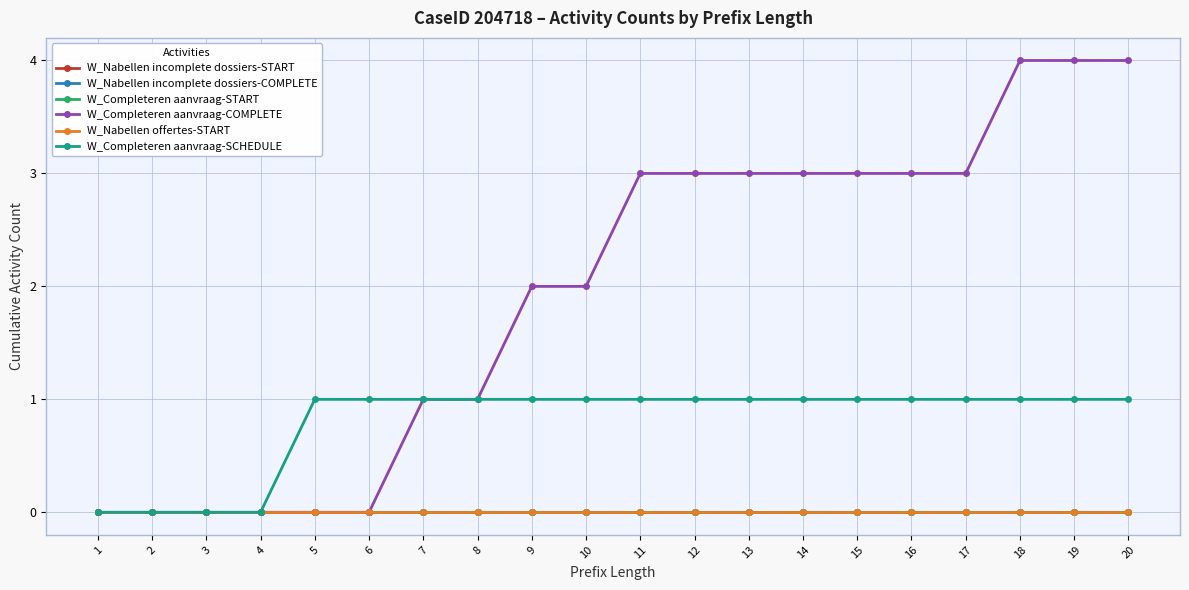

Rank the categories by W_Completeren aanvraag-SCHEDULE value from highest to lowest.

5, 6, 7, 8, 9, 10, 11, 12, 13, 14, 15, 16, 17, 18, 19, 20, 1, 2, 3, 4